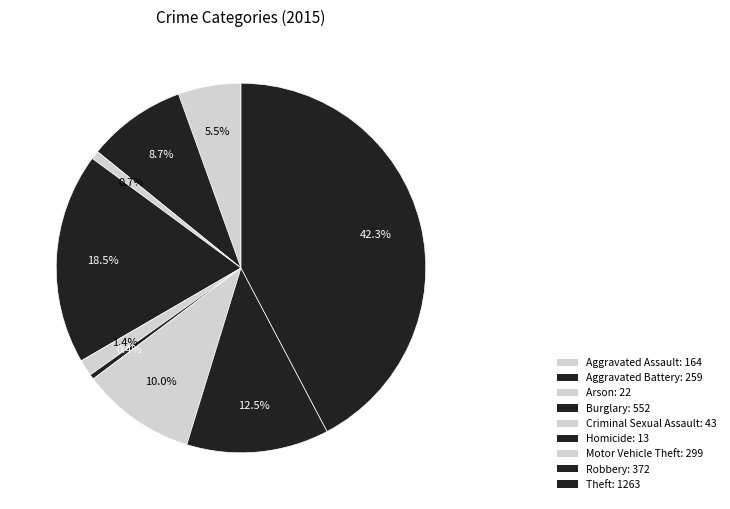

Between Motor Vehicle Theft and Arson, which is larger?

Motor Vehicle Theft